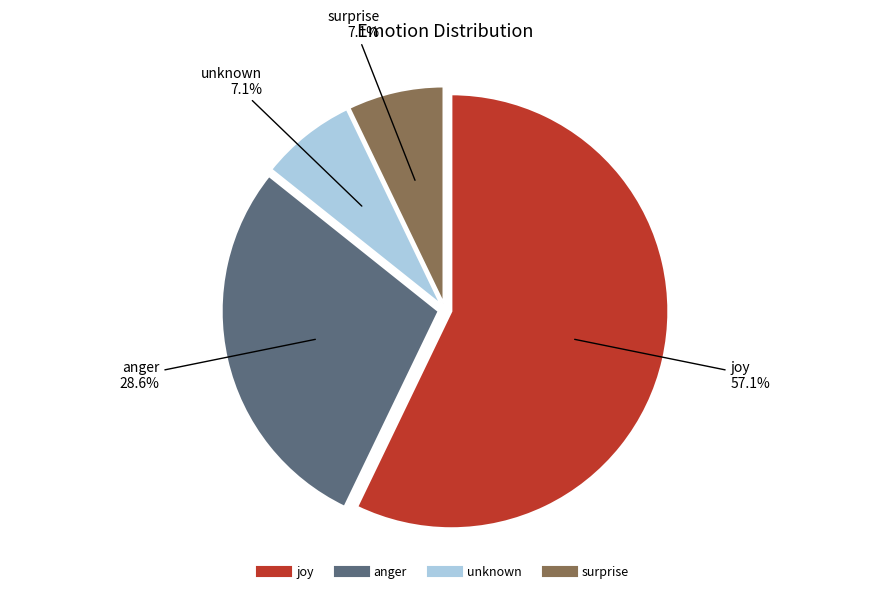

To the nearest percent, what portion does joy represent?

57%